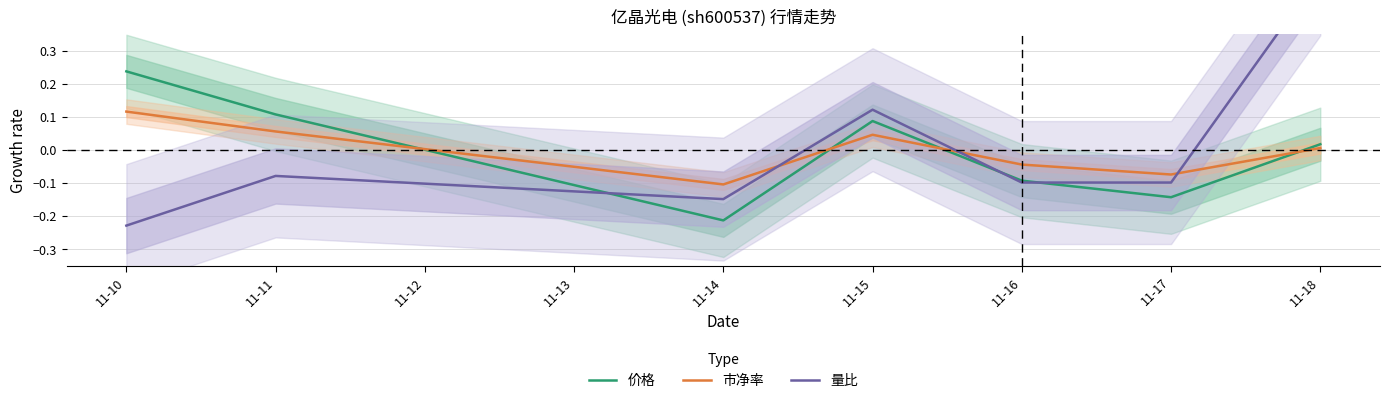

What is the greatest value displayed?

0.5